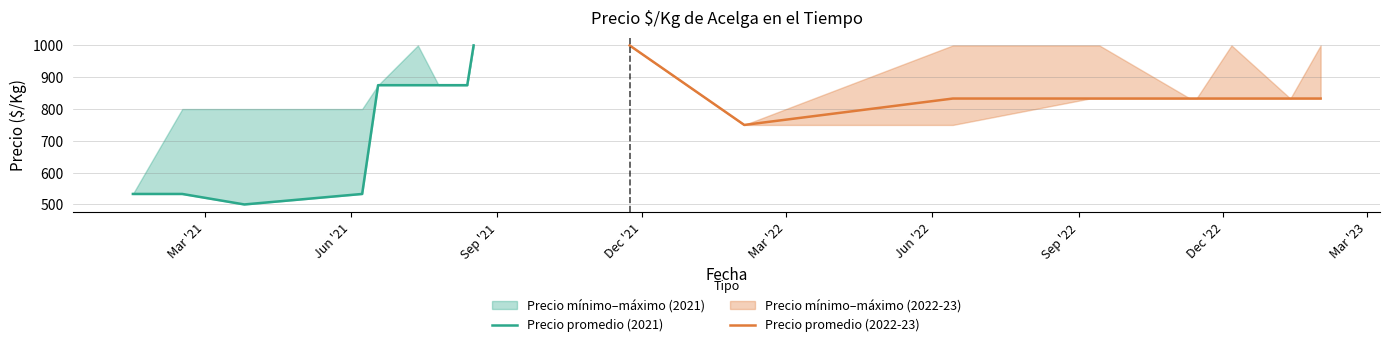

What is the difference between the Precio promedio (2021) values at Sep '21 and Mar '21?

33